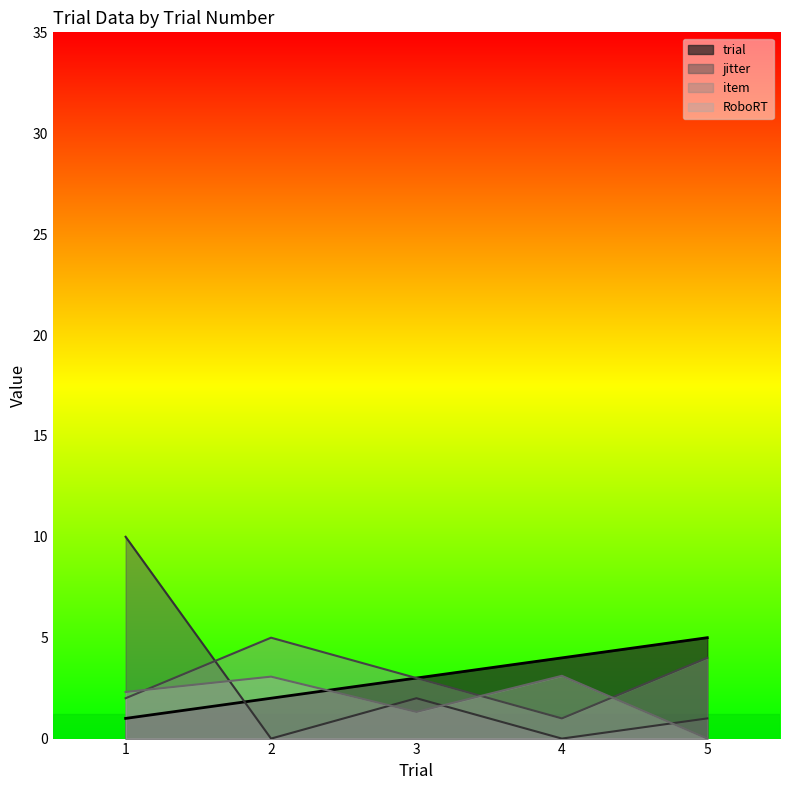

True or false: RoboRT has a value of 1.3 at 3.

True